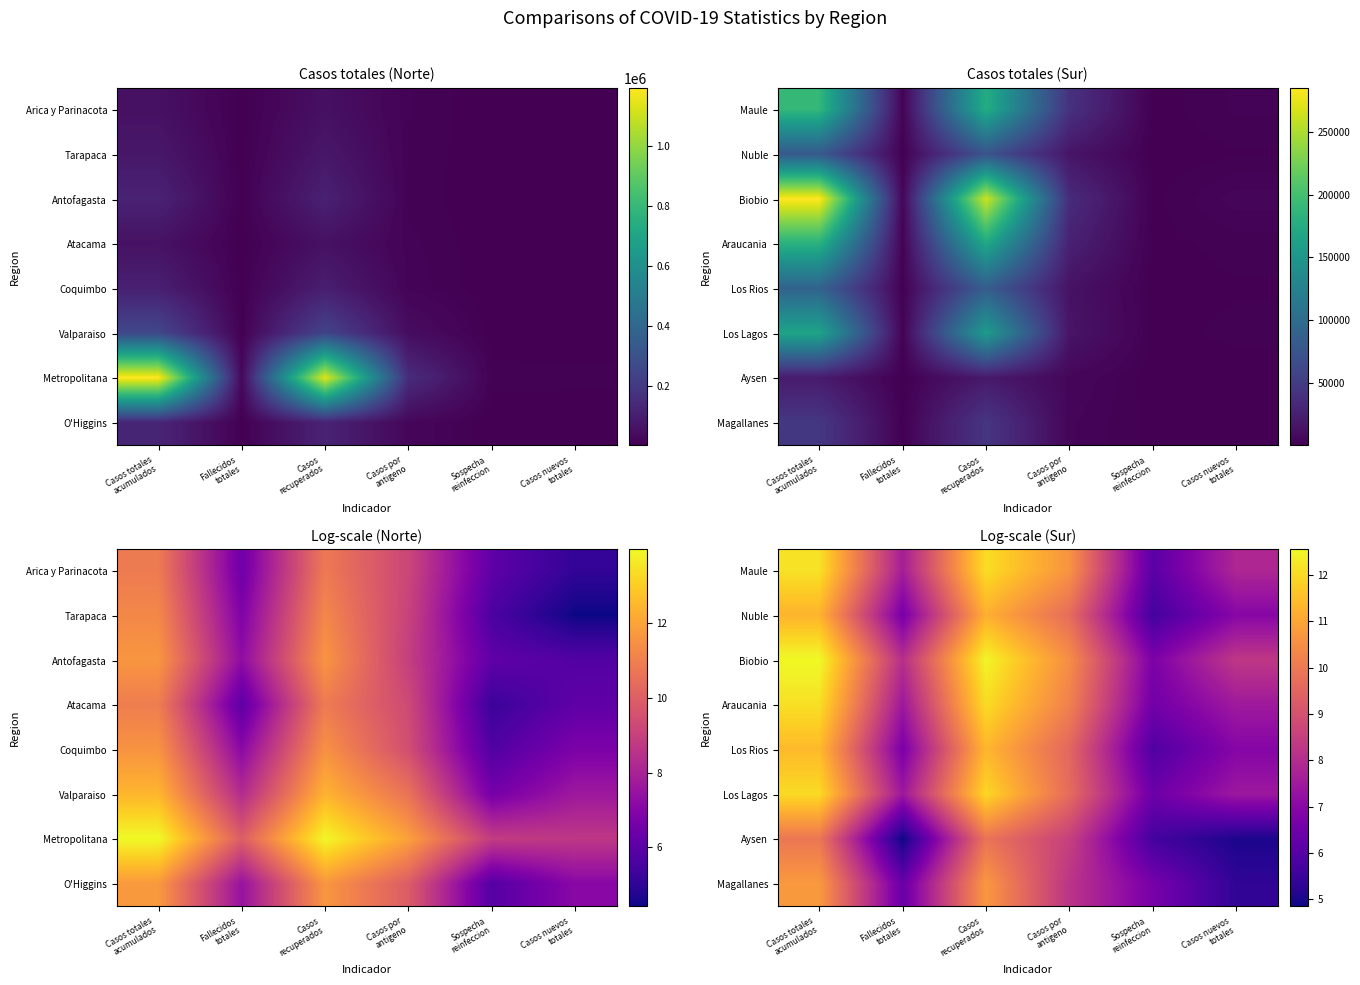

At Fallecidos totales, list the series in order from largest to smallest.

Biobio, Maule, Araucania, Los Lagos, Los Rios, Nuble, Magallanes, Aysen